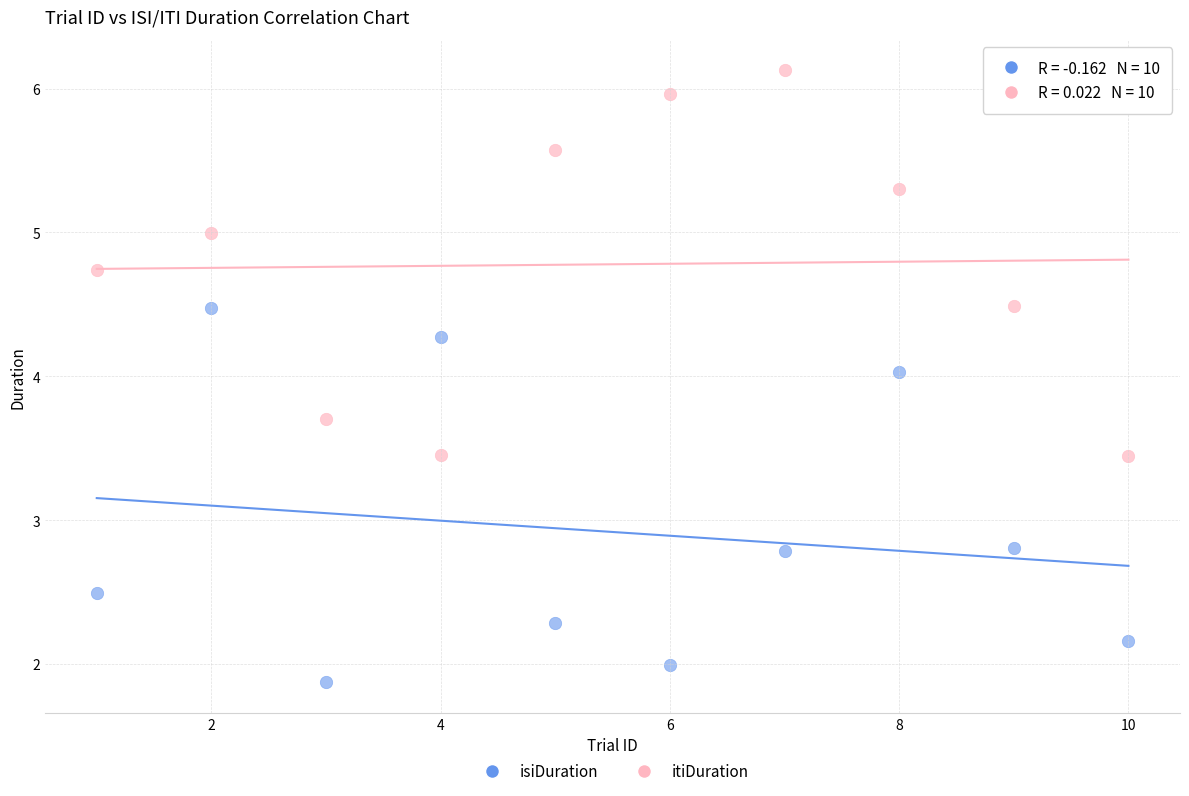

Across all data points, what is the range of Y values (max minus min)?

4.3